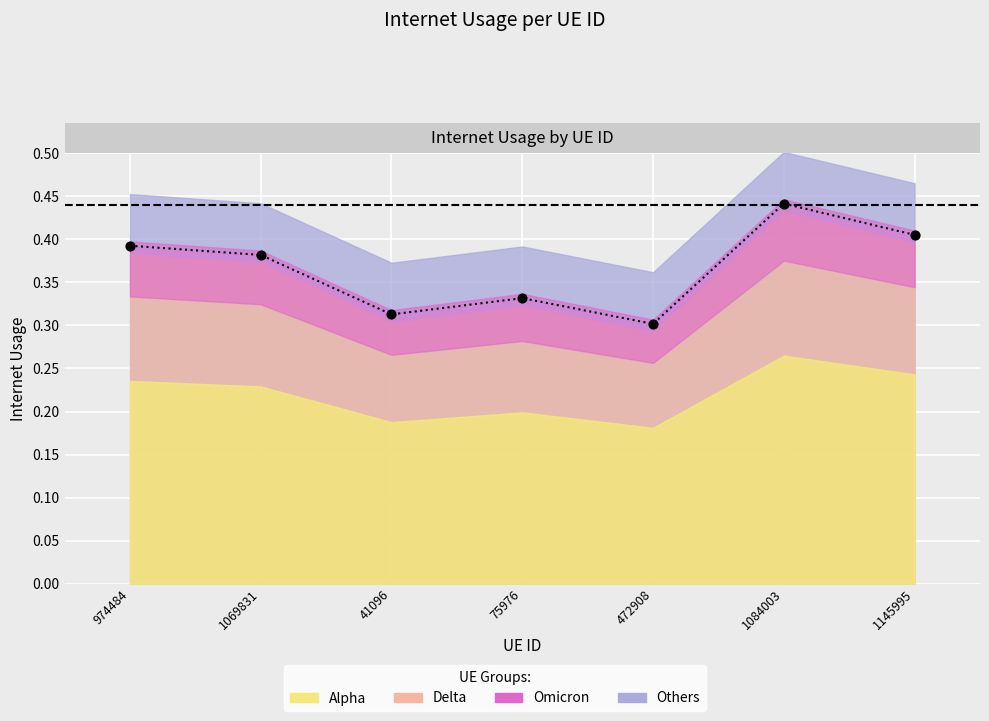

Between 41096 and 974484, which is larger?

974484